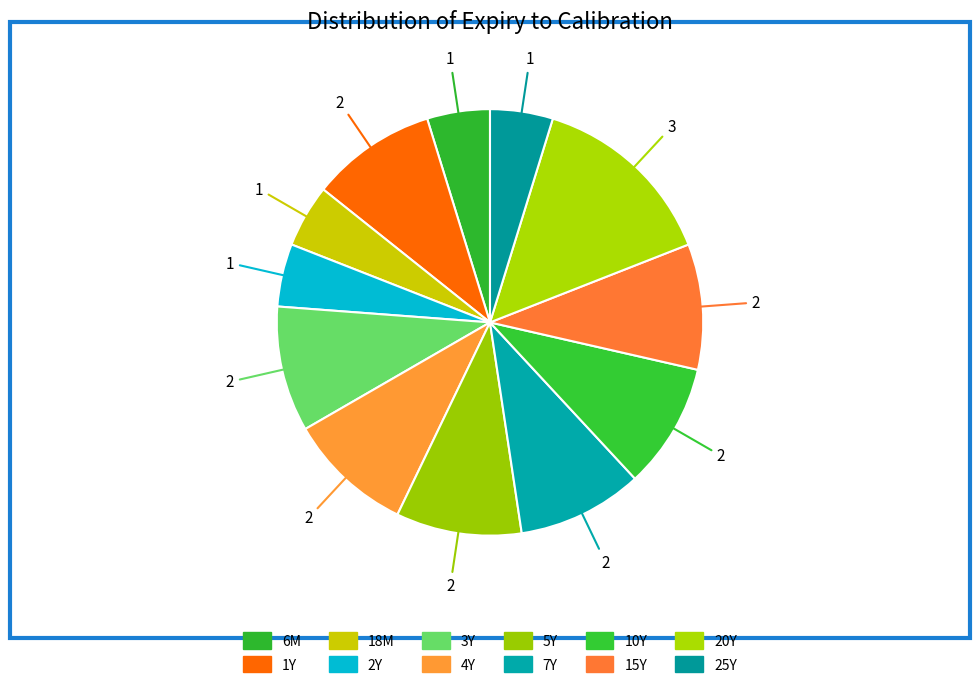

How many slices are in this pie chart?

12